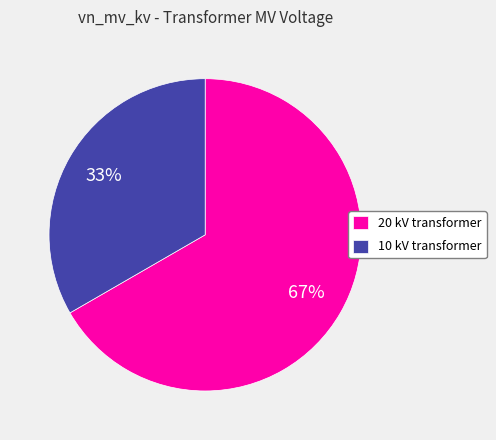

What is the smallest slice in the pie chart?

10 kV transformer